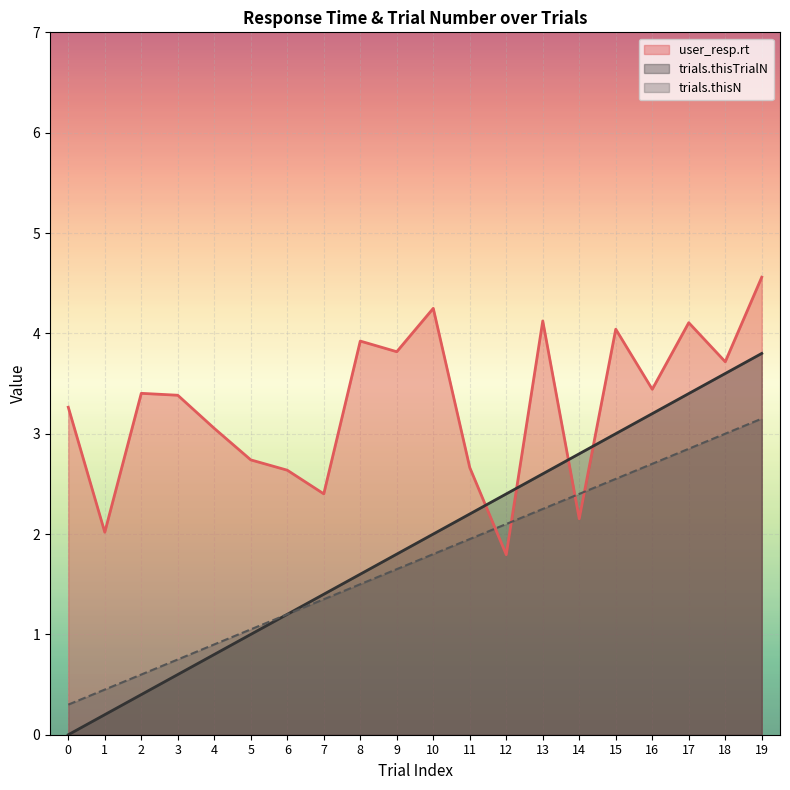

How many lines are shown in the chart?

3